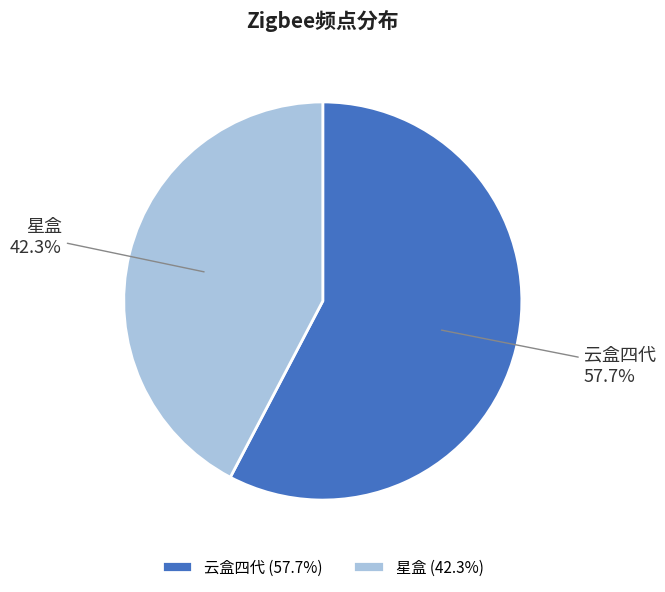

To the nearest percent, what portion does 云盒四代 represent?

58%